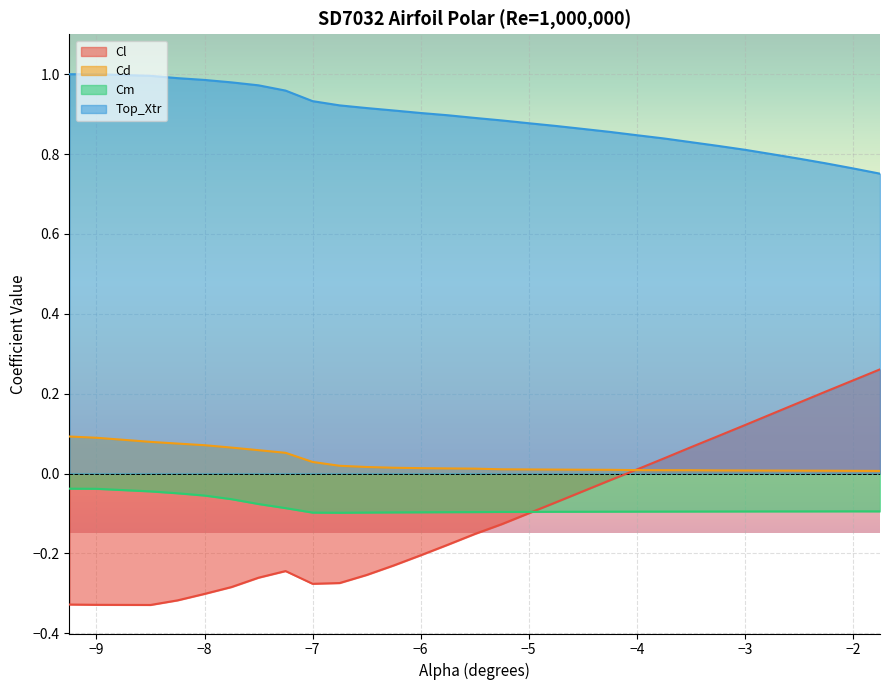

Reading left to right, list all the values displayed in this chart.

Cl: -9.25=-0.3	-9.0=-0.3	-8.5=-0.3	-8.25=-0.3	-8.0=-0.3	-7.75=-0.3	-7.5=-0.3	-7.25=-0.2	-7.0=-0.3	-6.75=-0.3	-6.5=-0.3	-6.25=-0.2	-6.0=-0.2	-5.75=-0.2	-5.5=-0.2	-5.25=-0.1	-5.0=-0.1	-4.75=-0.1	-4.5=-0.0	-4.25=-0.0	-4.0=0.0	-3.75=0.0	-3.5=0.1	-3.25=0.1	-3.0=0.1	-2.75=0.1	-2.5=0.2	-2.25=0.2	-2.0=0.2	-1.75=0.3
Cd: -9.25=0.1	-9.0=0.1	-8.5=0.1	-8.25=0.1	-8.0=0.1	-7.75=0.1	-7.5=0.1	-7.25=0.1	-7.0=0.0	-6.75=0.0	-6.5=0.0	-6.25=0.0	-6.0=0.0	-5.75=0.0	-5.5=0.0	-5.25=0.0	-5.0=0.0	-4.75=0.0	-4.5=0.0	-4.25=0.0	-4.0=0.0	-3.75=0.0	-3.5=0.0	-3.25=0.0	-3.0=0.0	-2.75=0.0	-2.5=0.0	-2.25=0.0	-2.0=0.0	-1.75=0.0
Cm: -9.25=-0.0	-9.0=-0.0	-8.5=-0.0	-8.25=-0.0	-8.0=-0.1	-7.75=-0.1	-7.5=-0.1	-7.25=-0.1	-7.0=-0.1	-6.75=-0.1	-6.5=-0.1	-6.25=-0.1	-6.0=-0.1	-5.75=-0.1	-5.5=-0.1	-5.25=-0.1	-5.0=-0.1	-4.75=-0.1	-4.5=-0.1	-4.25=-0.1	-4.0=-0.1	-3.75=-0.1	-3.5=-0.1	-3.25=-0.1	-3.0=-0.1	-2.75=-0.1	-2.5=-0.1	-2.25=-0.1	-2.0=-0.1	-1.75=-0.1
Top_Xtr: -9.25=1.0	-9.0=1.0	-8.5=1.0	-8.25=1.0	-8.0=1.0	-7.75=1.0	-7.5=1.0	-7.25=1.0	-7.0=0.9	-6.75=0.9	-6.5=0.9	-6.25=0.9	-6.0=0.9	-5.75=0.9	-5.5=0.9	-5.25=0.9	-5.0=0.9	-4.75=0.9	-4.5=0.9	-4.25=0.9	-4.0=0.8	-3.75=0.8	-3.5=0.8	-3.25=0.8	-3.0=0.8	-2.75=0.8	-2.5=0.8	-2.25=0.8	-2.0=0.8	-1.75=0.8